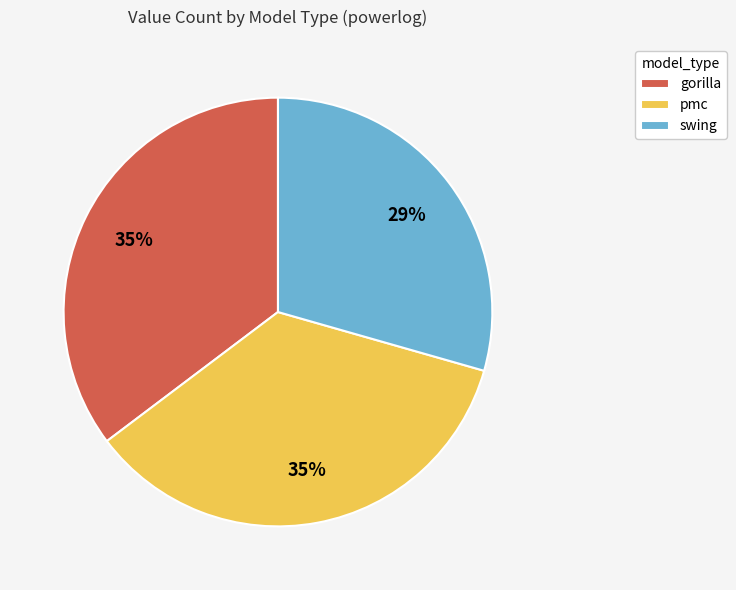

Count the number of slices in the pie.

3